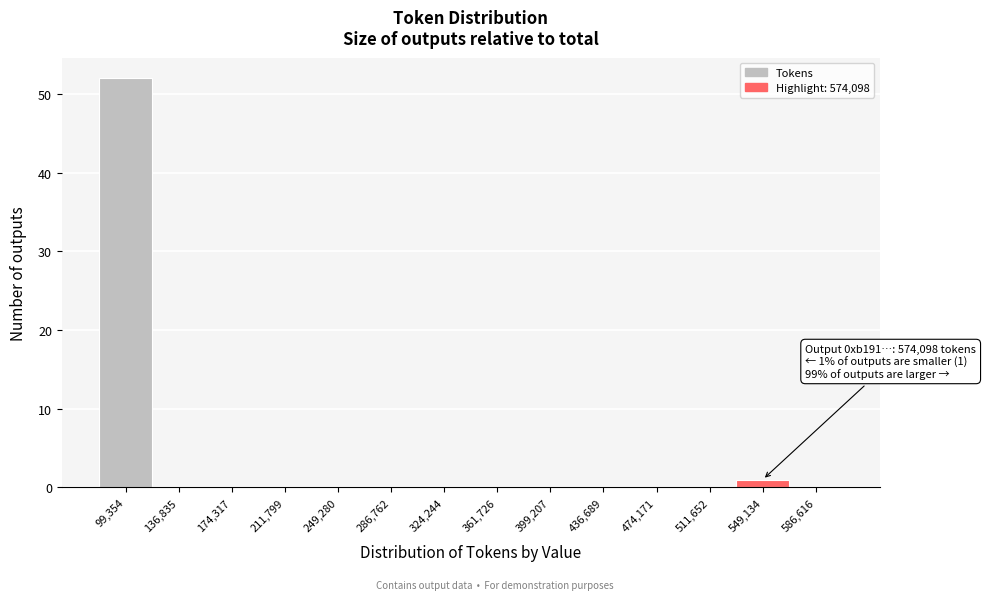

Reading left to right, what are all the values shown in this chart?

99,354=52	136,835=0	174,317=0	211,799=0	249,280=0	286,762=0	324,244=0	361,726=0	399,207=0	436,689=0	474,171=0	511,652=0	549,134=1	586,616=0